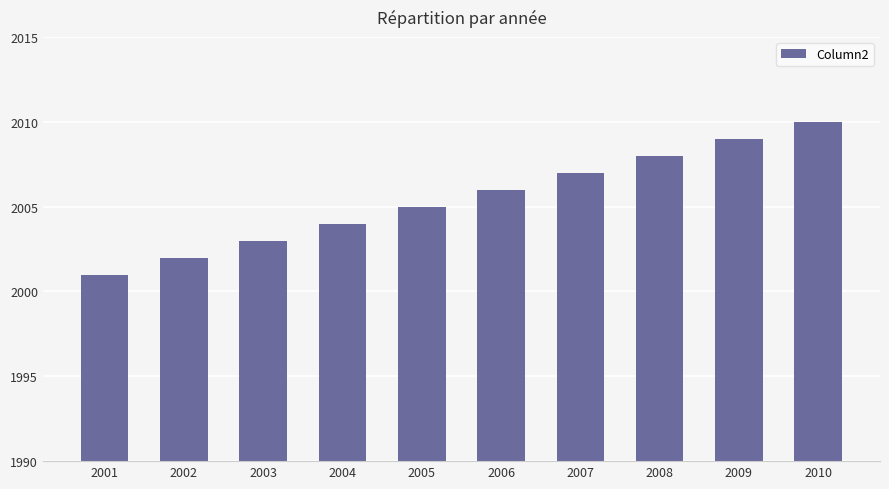

True or false: the data shows 2003 at 2003.

True